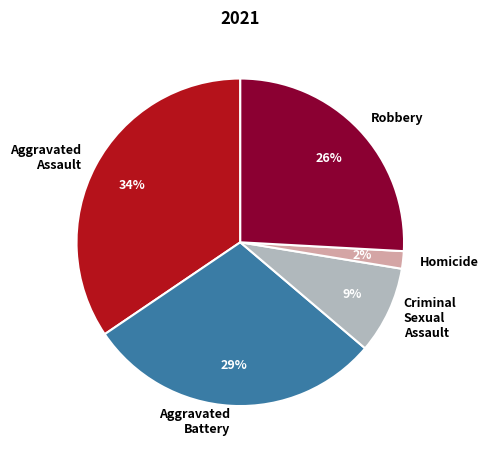

Is the sum of Robbery and Criminal Sexual Assault greater than half?

No